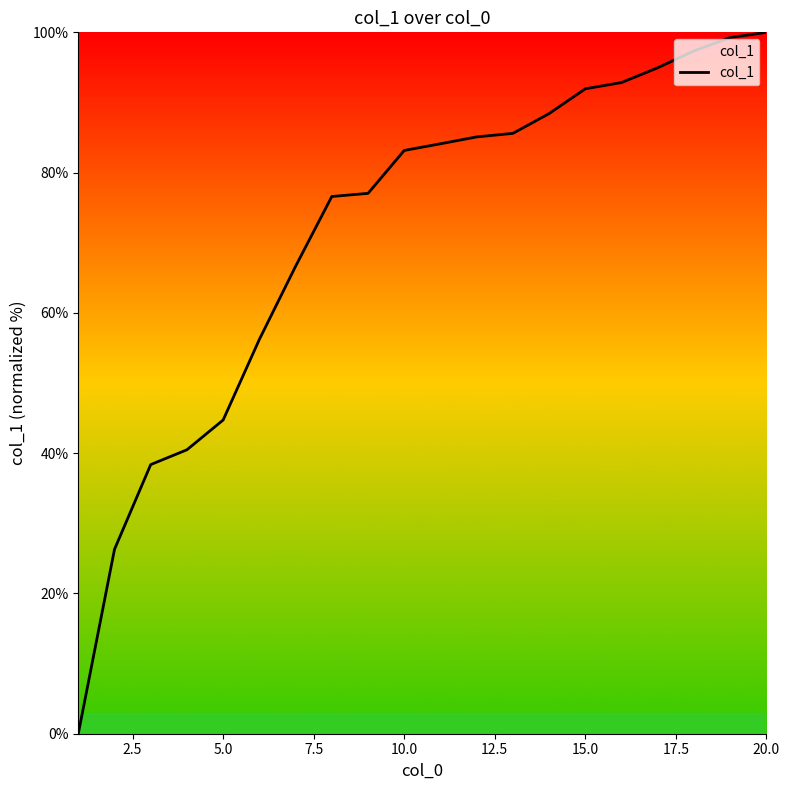

True or false: the data has more than 2 interior local peaks.

False